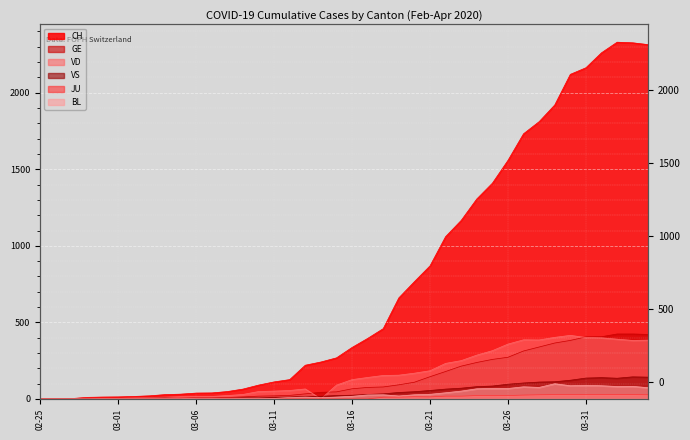

At which label does CH reach its peak?

2020-04-02